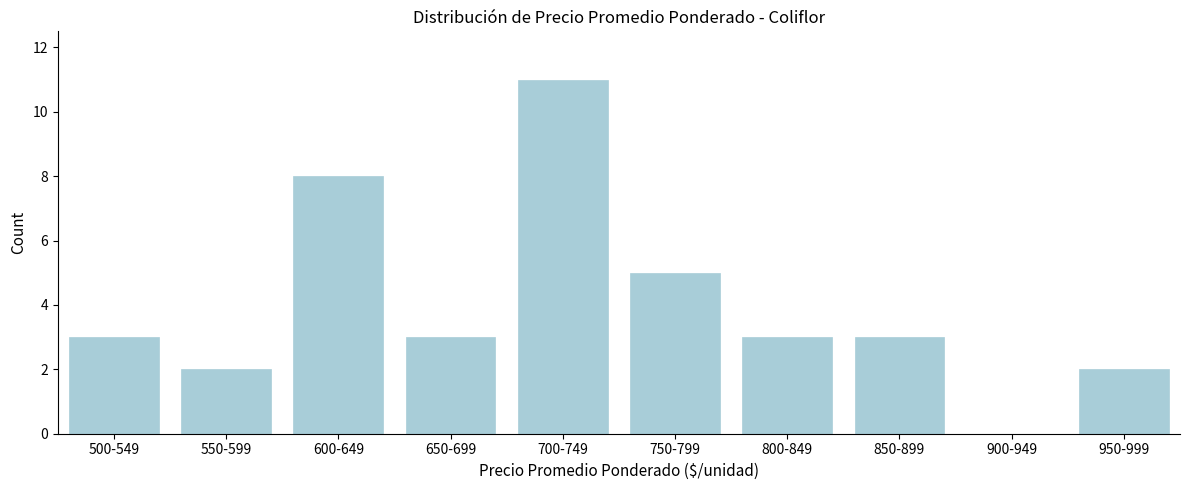

Reading left to right, what are all the values shown in this chart?

500-549=3	550-599=2	600-649=8	650-699=3	700-749=11	750-799=5	800-849=3	850-899=3	900-949=0	950-999=2